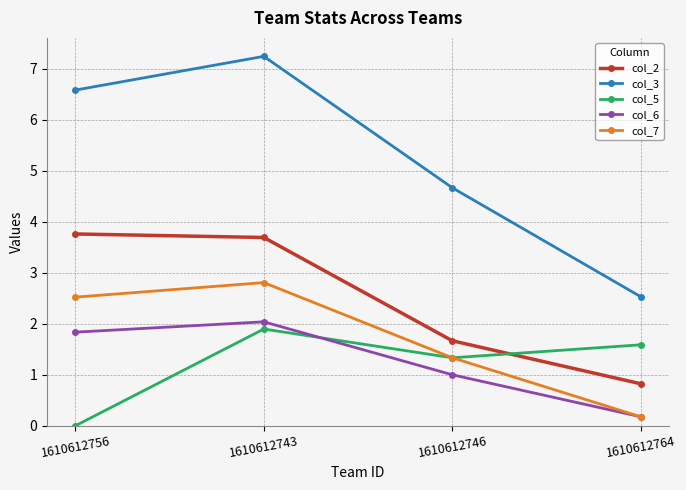

What are all the series names shown in the legend?

col_2, col_3, col_5, col_6, col_7